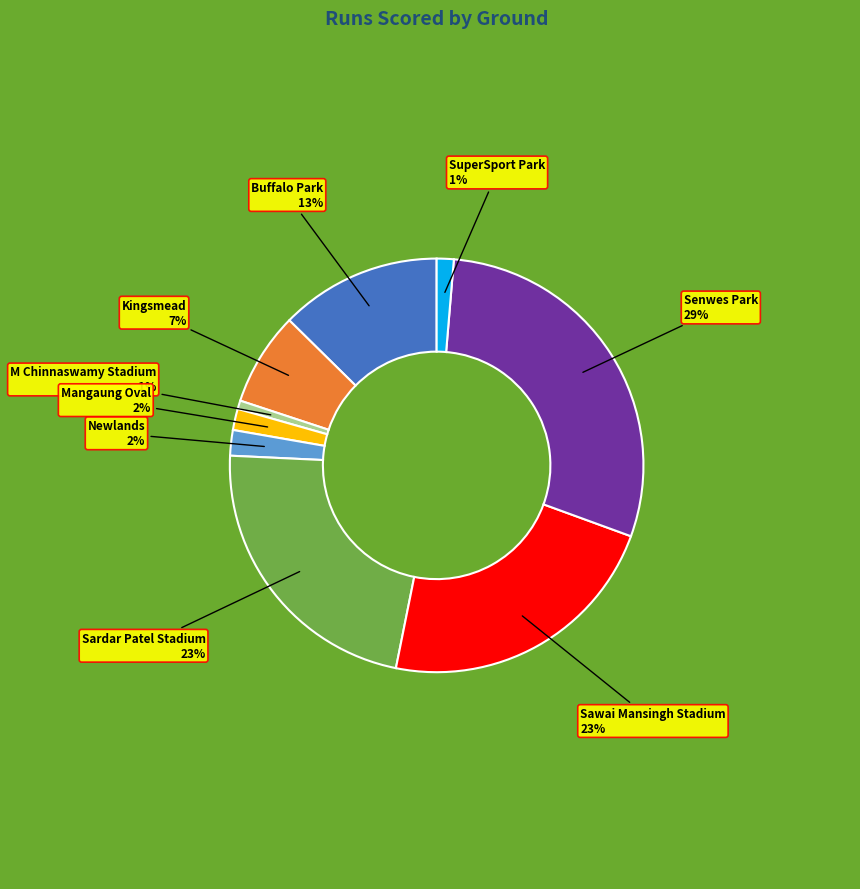

True or false: Mangaung Oval accounts for 2% of the total.

True